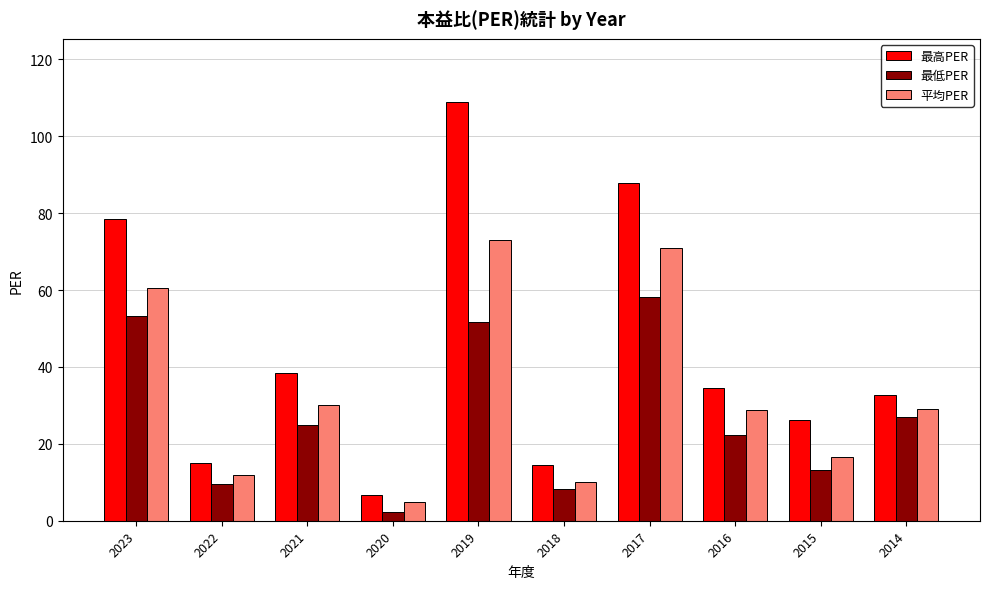

What is the sum of the 最高PER values at 2016 and 2023?

112.9